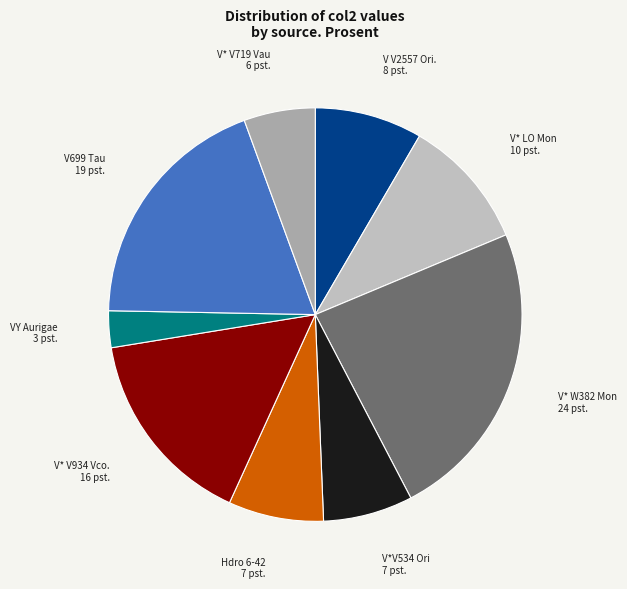

Which slice is the smallest?

VY Aurigae